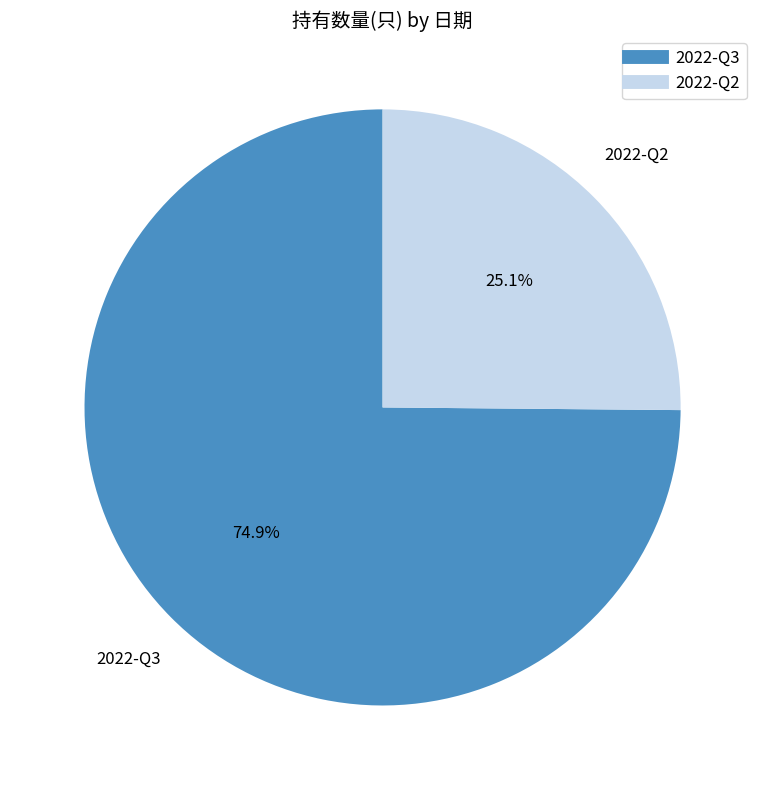

To the nearest percent, what portion does 2022-Q2 represent?

25%